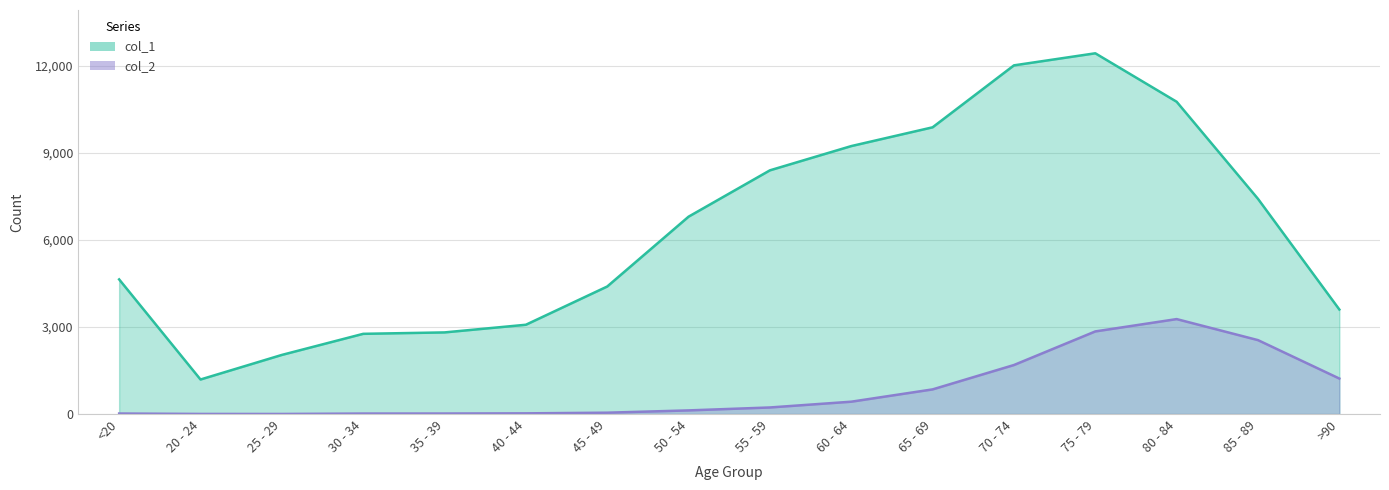

What is the value of the col_2 point at the 2nd from the left?

4